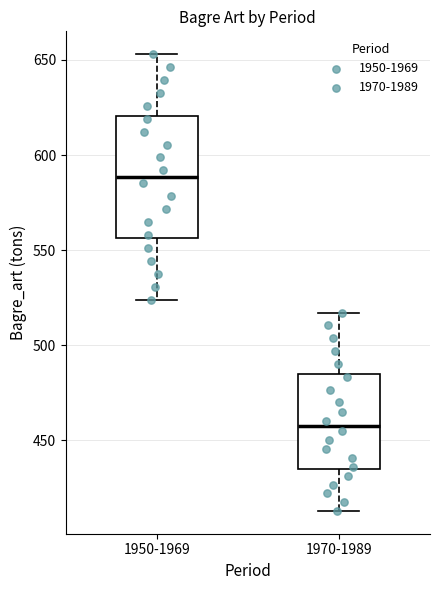

Where does the upper whisker of the box for 1950-1969 end on the y-axis? The values are not printed on the chart, so give them approximately, as read against the axis.

655